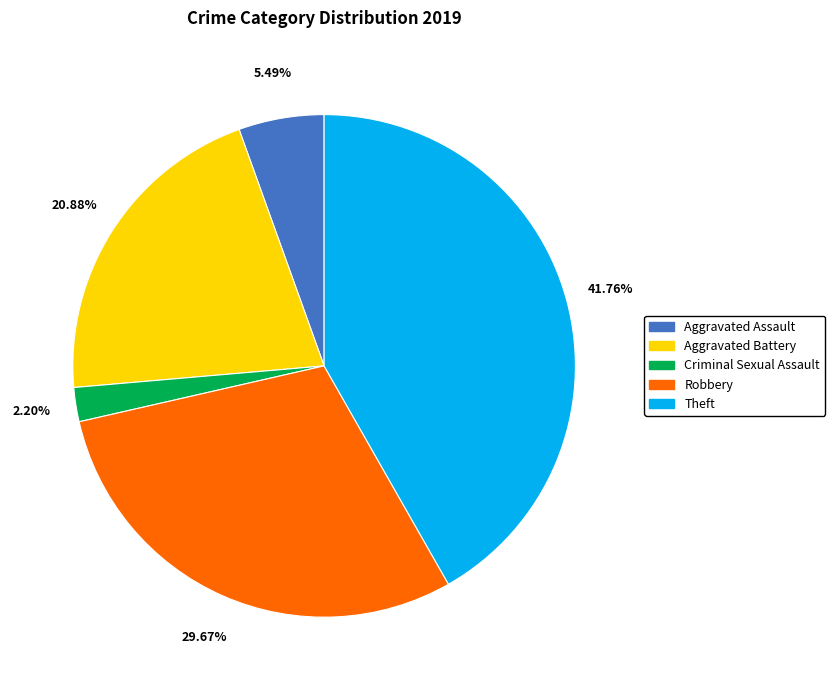

Is there any slice that represents more than half of the pie?

No